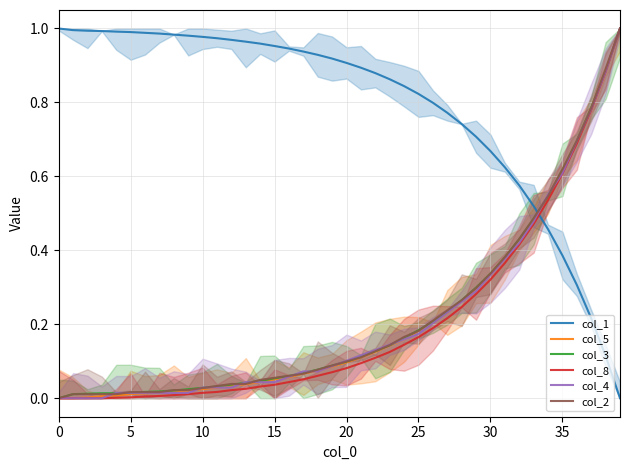

True or false: col_2 and col_1 intersect in this chart.

True